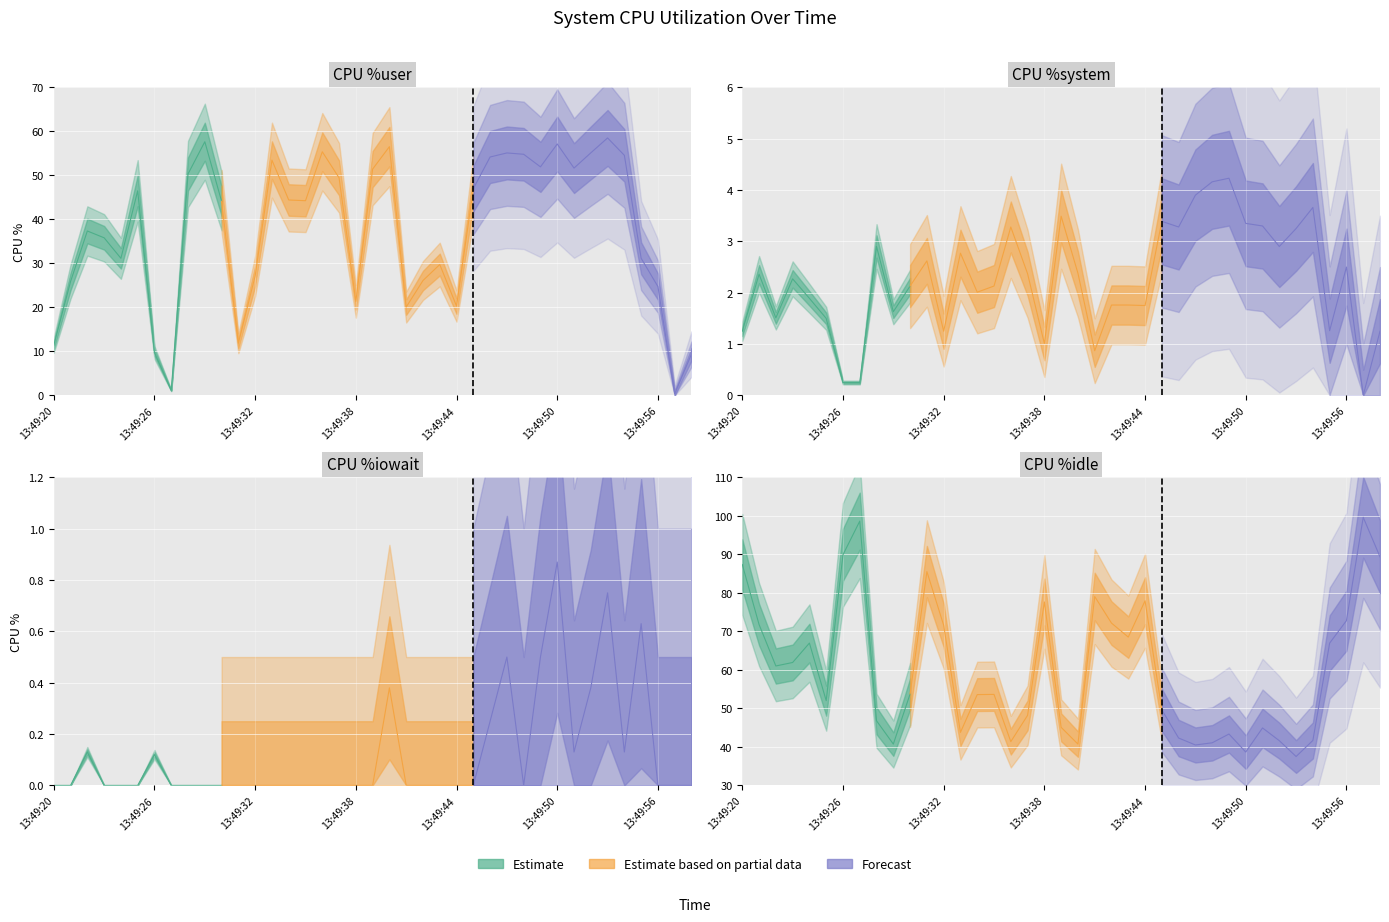

Which series has the largest range (max minus min)?

%idle